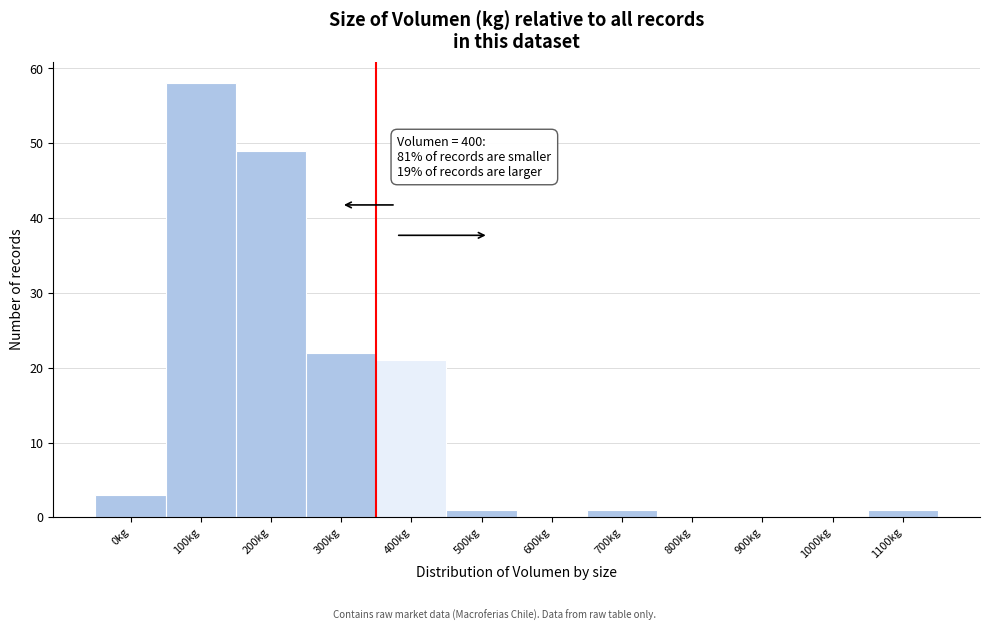

Reading left to right, list all the values displayed in this chart.

0kg=3	100kg=58	200kg=49	300kg=22	400kg=21	500kg=1	600kg=0	700kg=1	800kg=0	900kg=0	1000kg=0	1100kg=1